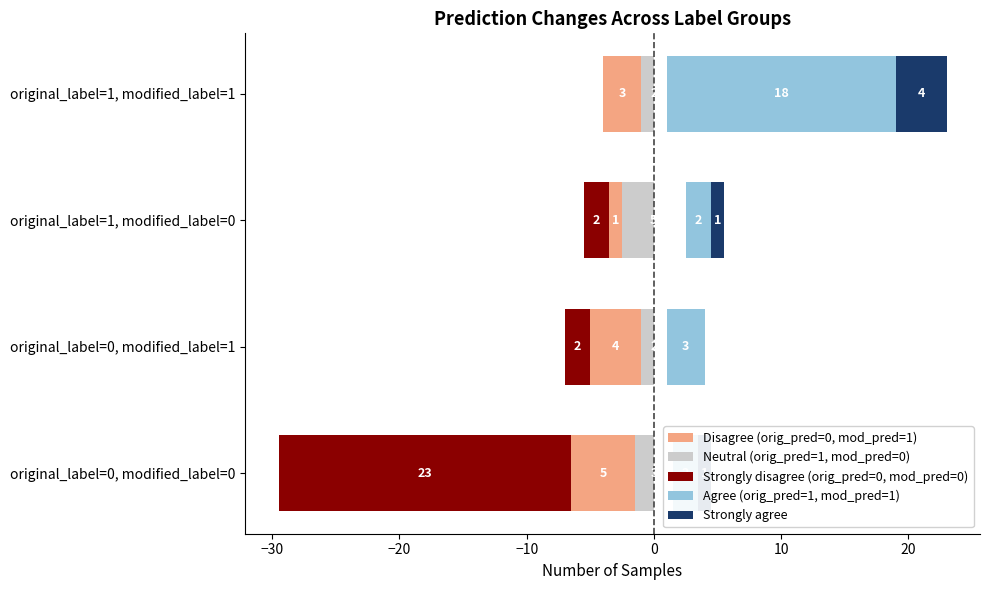

The Agree (orig_pred=1, mod_pred=1) series shows 1.4 at original_label=0, modified_label=0. True or false?

False